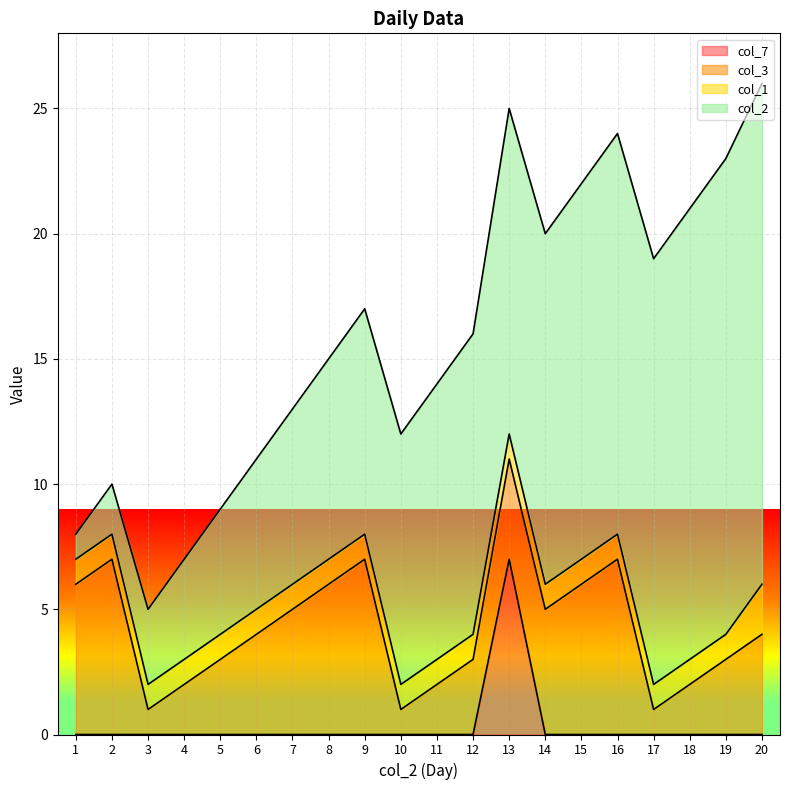

Which has a higher value, 9 or 4?

9